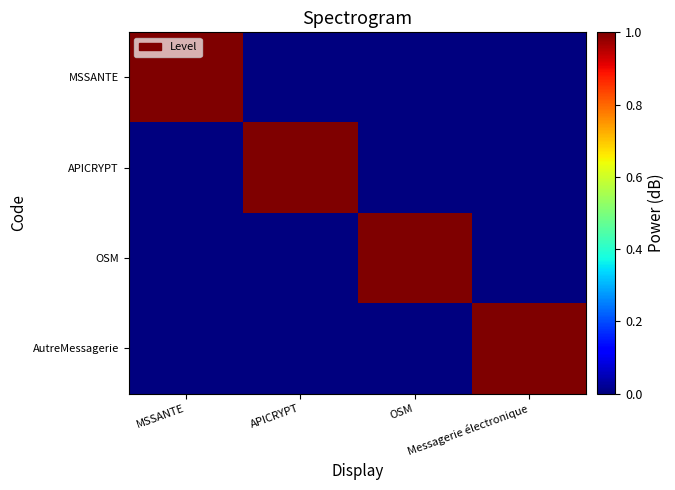

Reading right to left, extract all data points from this chart.

MSSANTE: Messagerie électronique=0	OSM=0	APICRYPT=0	MSSANTE=1
APICRYPT: Messagerie électronique=0	OSM=0	APICRYPT=1	MSSANTE=0
OSM: Messagerie électronique=0	OSM=1	APICRYPT=0	MSSANTE=0
AutreMessagerie: Messagerie électronique=1	OSM=0	APICRYPT=0	MSSANTE=0